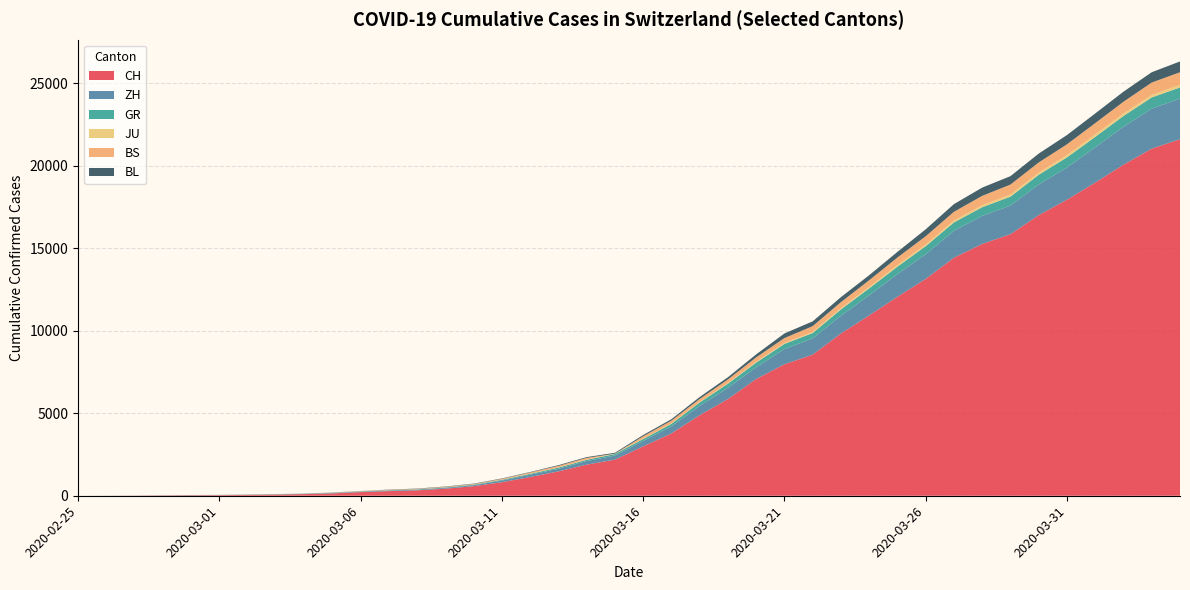

Reading right to left, transcribe all the data shown in this chart.

CH: 2020-04-04=21617	2020-04-03=21047	2020-04-02=20074	2020-04-01=18990	2020-03-31=17953	2020-03-30=17014	2020-03-29=15861	2020-03-28=15268	2020-03-27=14434	2020-03-26=13146	2020-03-25=12066	2020-03-24=10935	2020-03-23=9839	2020-03-22=8556	2020-03-21=7972	2020-03-20=7080	2020-03-19=5864	2020-03-18=4883	2020-03-17=3778	2020-03-16=2993	2020-03-15=2187	2020-03-14=1887	2020-03-13=1475	2020-03-12=1135	2020-03-11=820	2020-03-10=580	2020-03-09=429	2020-03-08=328	2020-03-07=281	2020-03-06=219	2020-03-05=143	2020-03-04=98	2020-03-03=70	2020-03-02=50	2020-03-01=36	2020-02-29=30	2020-02-28=20	2020-02-27=8	2020-02-26=4	2020-02-25=0
ZH: 2020-04-04=2461	2020-04-03=2428	2020-04-02=2300	2020-04-01=2136	2020-03-31=1947	2020-03-30=1859	2020-03-29=1733	2020-03-28=1701	2020-03-27=1627	2020-03-26=1500	2020-03-25=1368	2020-03-24=1221	2020-03-23=1073	2020-03-22=984	2020-03-21=925	2020-03-20=711	2020-03-19=679	2020-03-18=568	2020-03-17=429	2020-03-16=326	2020-03-15=250	2020-03-14=218	2020-03-13=163	2020-03-12=140	2020-03-11=101	2020-03-10=62	2020-03-09=49	2020-03-08=40	2020-03-07=34	2020-03-06=29	2020-03-05=23	2020-03-04=15	2020-03-03=13	2020-03-02=10	2020-03-01=7	2020-02-29=6	2020-02-28=2	2020-02-27=2	2020-02-26=0	2020-02-25=0
GR: 2020-04-04=680	2020-04-03=678	2020-04-02=655	2020-04-01=635	2020-03-31=617	2020-03-30=591	2020-03-29=542	2020-03-28=527	2020-03-27=513	2020-03-26=487	2020-03-25=458	2020-03-24=419	2020-03-23=386	2020-03-22=327	2020-03-21=311	2020-03-20=283	2020-03-19=252	2020-03-18=204	2020-03-17=152	2020-03-16=118	2020-03-15=93	2020-03-14=73	2020-03-13=65	2020-03-12=53	2020-03-11=44	2020-03-10=32	2020-03-09=28	2020-03-08=19	2020-03-07=18	2020-03-06=16	2020-03-05=15	2020-03-04=13	2020-03-03=10	2020-03-02=9	2020-03-01=6	2020-02-29=6	2020-02-28=6	2020-02-27=2	2020-02-26=2	2020-02-25=0
JU: 2020-04-04=154	2020-04-03=149	2020-04-02=149	2020-04-01=145	2020-03-31=140	2020-03-30=128	2020-03-29=127	2020-03-28=119	2020-03-27=114	2020-03-26=100	2020-03-25=92	2020-03-24=82	2020-03-23=69	2020-03-22=61	2020-03-21=54	2020-03-20=44	2020-03-19=36	2020-03-18=32	2020-03-17=29	2020-03-16=25	2020-03-15=19	2020-03-14=18	2020-03-13=17	2020-03-12=12	2020-03-11=7	2020-03-10=7	2020-03-09=7	2020-03-08=5	2020-03-07=5	2020-03-06=4	2020-03-05=4	2020-03-04=2	2020-03-03=2	2020-03-02=1	2020-03-01=1	2020-02-29=1	2020-02-28=1	2020-02-27=1	2020-02-26=0	2020-02-25=0
BS: 2020-04-04=767	2020-04-03=754	2020-04-02=714	2020-04-01=687	2020-03-31=653	2020-03-30=617	2020-03-29=605	2020-03-28=569	2020-03-27=530	2020-03-26=501	2020-03-25=462	2020-03-24=410	2020-03-23=374	2020-03-22=356	2020-03-21=297	2020-03-20=270	2020-03-19=220	2020-03-18=181	2020-03-17=164	2020-03-16=143	2020-03-15=0	2020-03-14=100	2020-03-13=92	2020-03-12=73	2020-03-11=49	2020-03-10=33	2020-03-09=28	2020-03-08=24	2020-03-07=21	2020-03-06=15	2020-03-05=8	2020-03-04=3	2020-03-03=3	2020-03-02=1	2020-03-01=1	2020-02-29=1	2020-02-28=1	2020-02-27=1	2020-02-26=0	2020-02-25=0
BL: 2020-04-04=656	2020-04-03=625	2020-04-02=610	2020-04-01=588	2020-03-31=561	2020-03-30=539	2020-03-29=511	2020-03-28=502	2020-03-27=466	2020-03-26=422	2020-03-25=341	2020-03-24=306	2020-03-23=302	2020-03-22=289	2020-03-21=282	2020-03-20=184	2020-03-19=134	2020-03-18=116	2020-03-17=89	2020-03-16=76	2020-03-15=54	2020-03-14=47	2020-03-13=42	2020-03-12=26	2020-03-11=26	2020-03-10=22	2020-03-09=20	2020-03-08=19	2020-03-07=15	2020-03-06=6	2020-03-05=6	2020-03-04=2	2020-03-03=2	2020-03-02=2	2020-03-01=2	2020-02-29=2	2020-02-28=1	2020-02-27=0	2020-02-26=0	2020-02-25=0